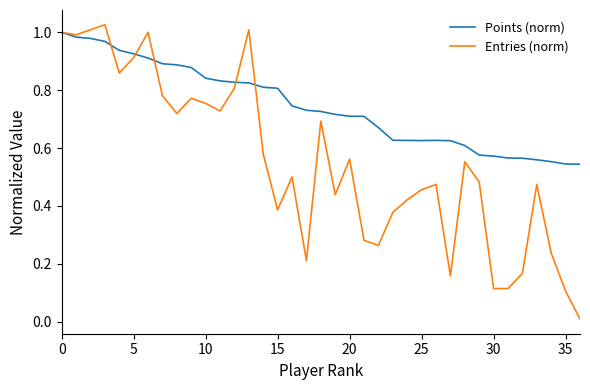

Which series has the largest total across all categories?

Points (norm)